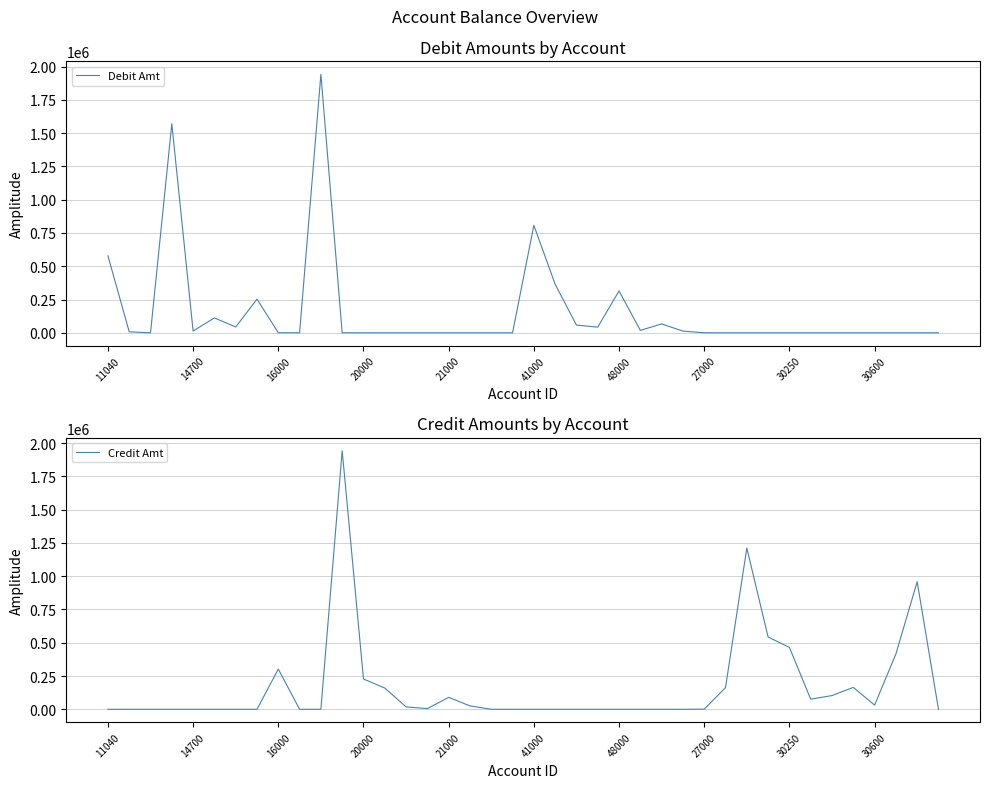

What are all the series names shown in the legend?

Debit Amt, Credit Amt